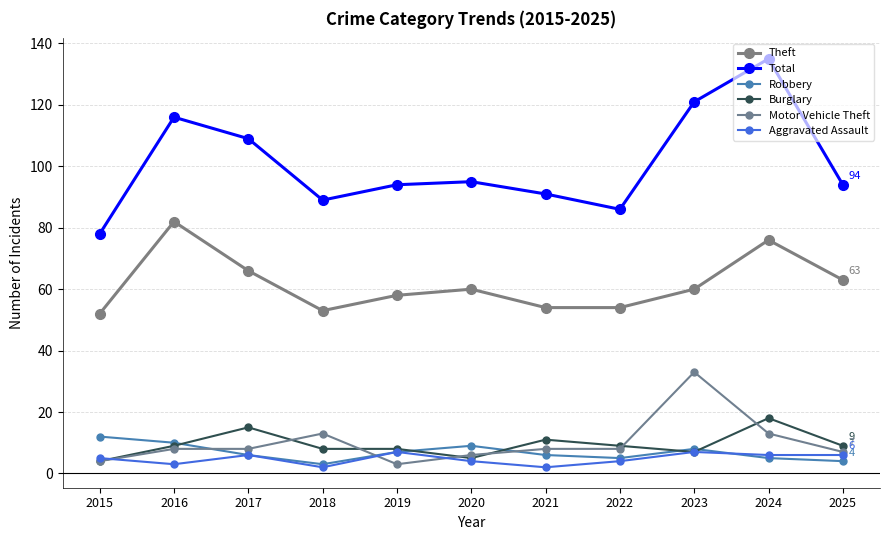

How many categories are shown in the chart?

11